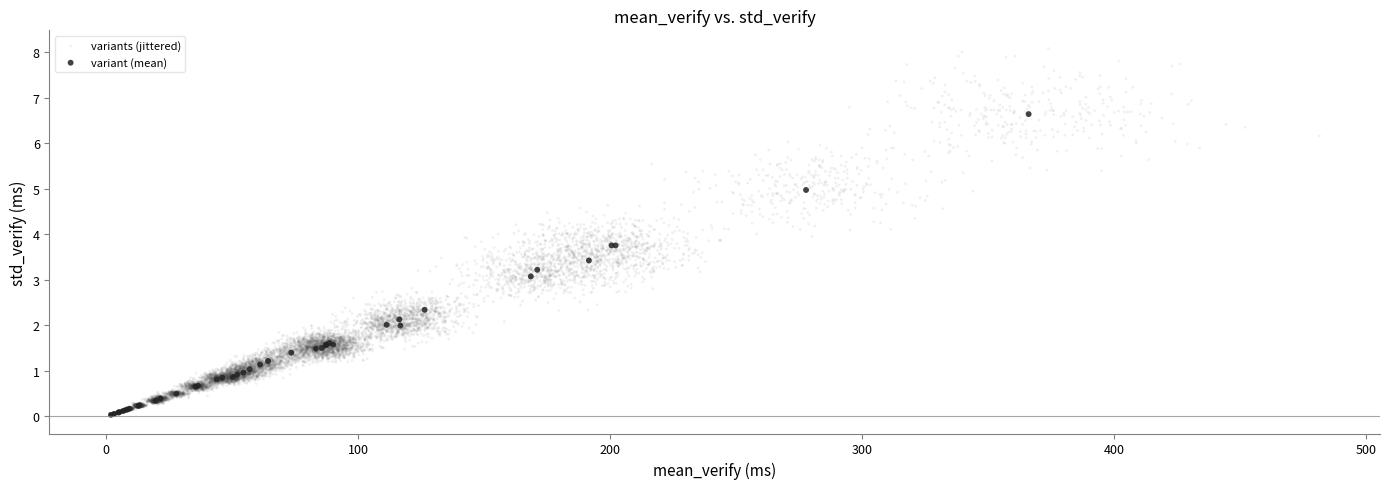

Which series has the largest Y range (max minus min)?

variant (mean)